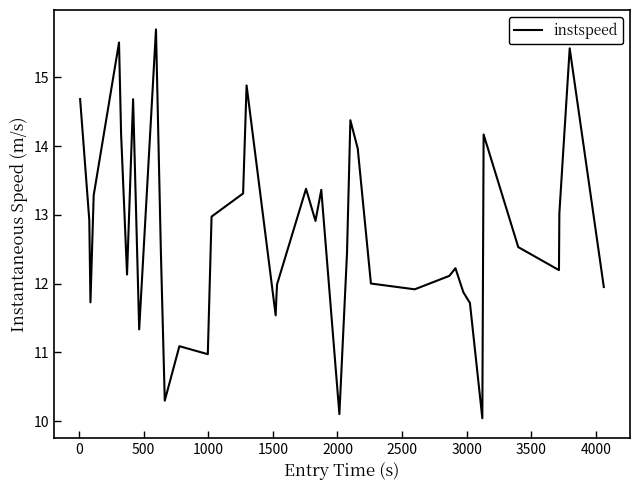

What is the maximum value shown in the chart?

15.7